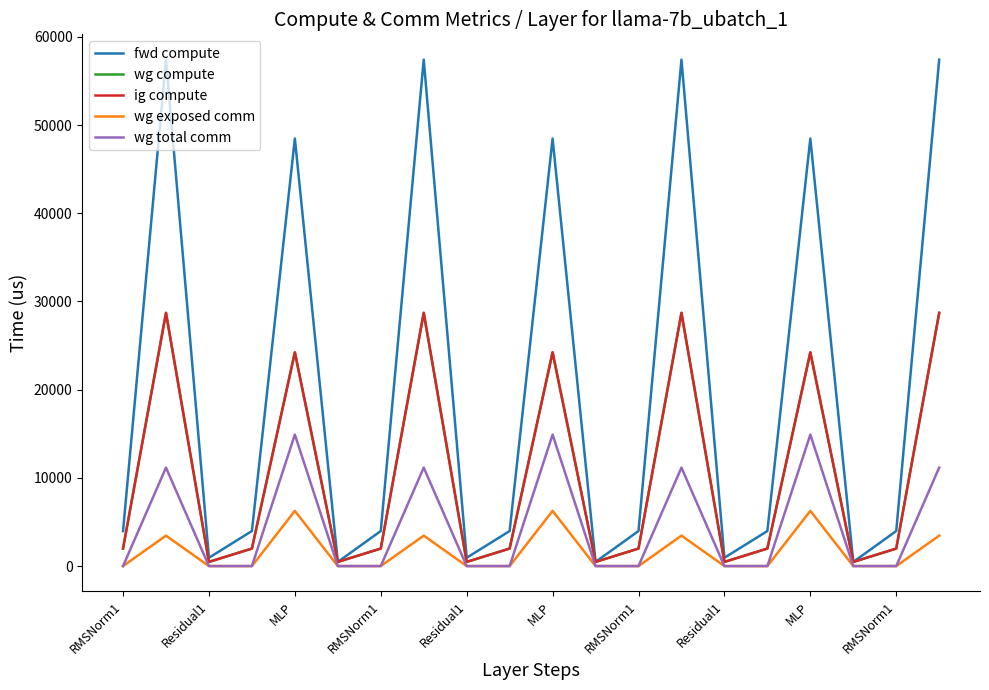

Is this an area chart (filled region under the line)?

No